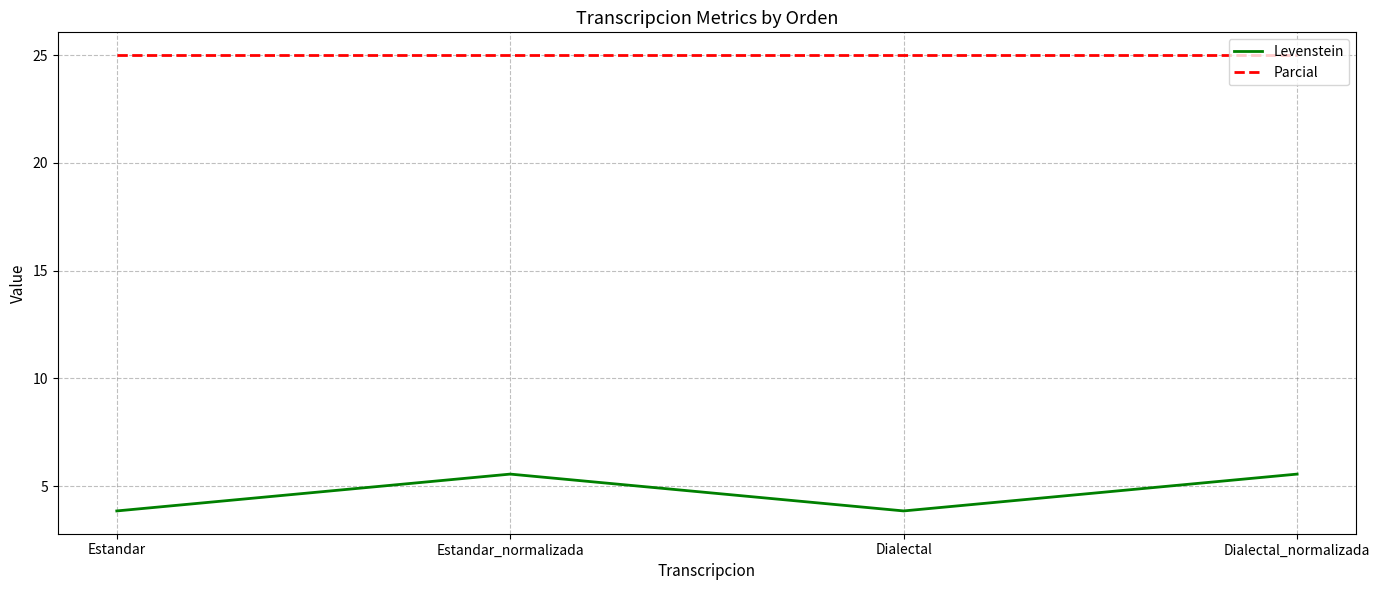

How many series are shown in this chart?

2